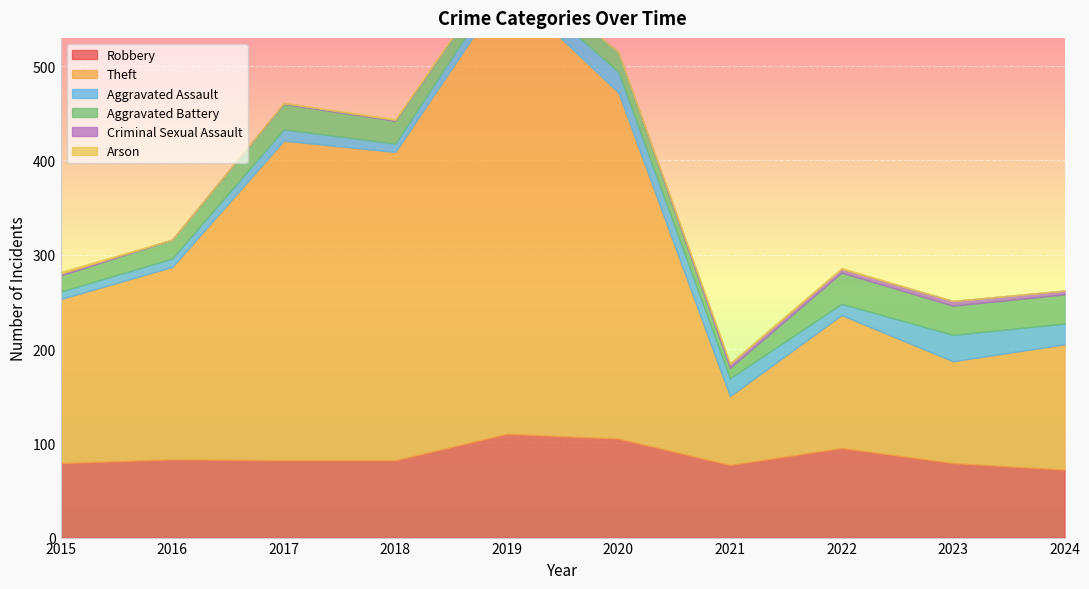

What are all the series names shown in the legend?

Robbery, Theft, Aggravated Assault, Aggravated Battery, Criminal Sexual Assault, Arson